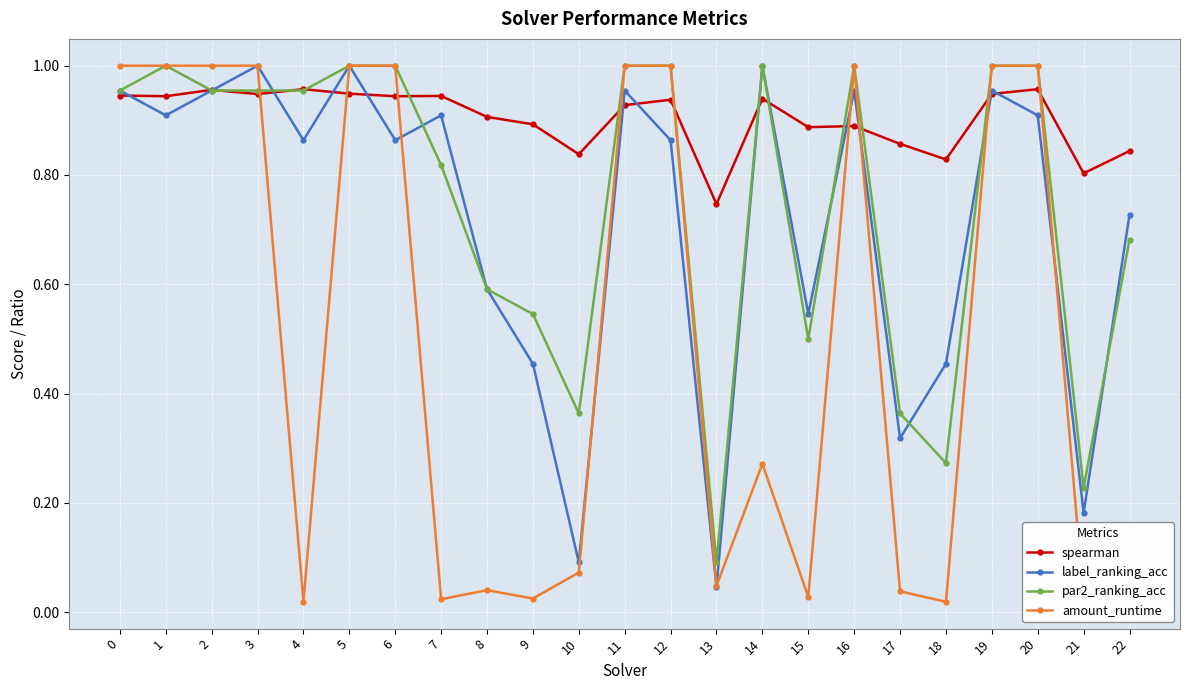

Between which two adjacent categories do amount_runtime and spearman first intersect?

3 and 4